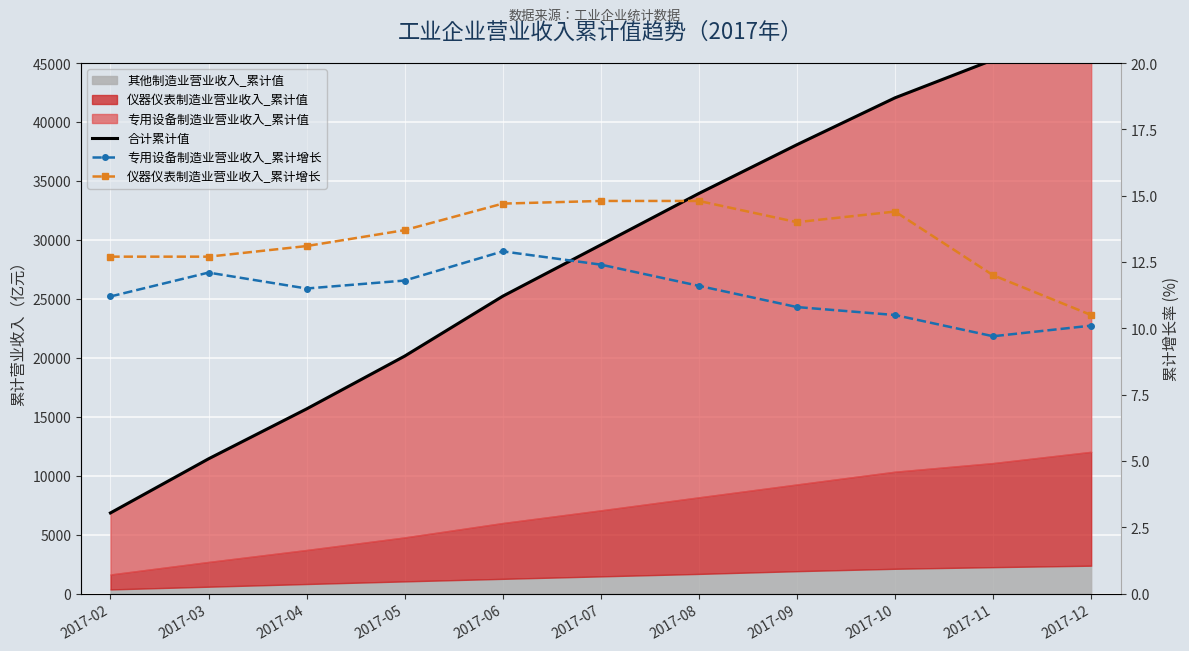

The 专用设备制造业营业收入_累计增长 series shows 8.0 at 2017-03. True or false?

False